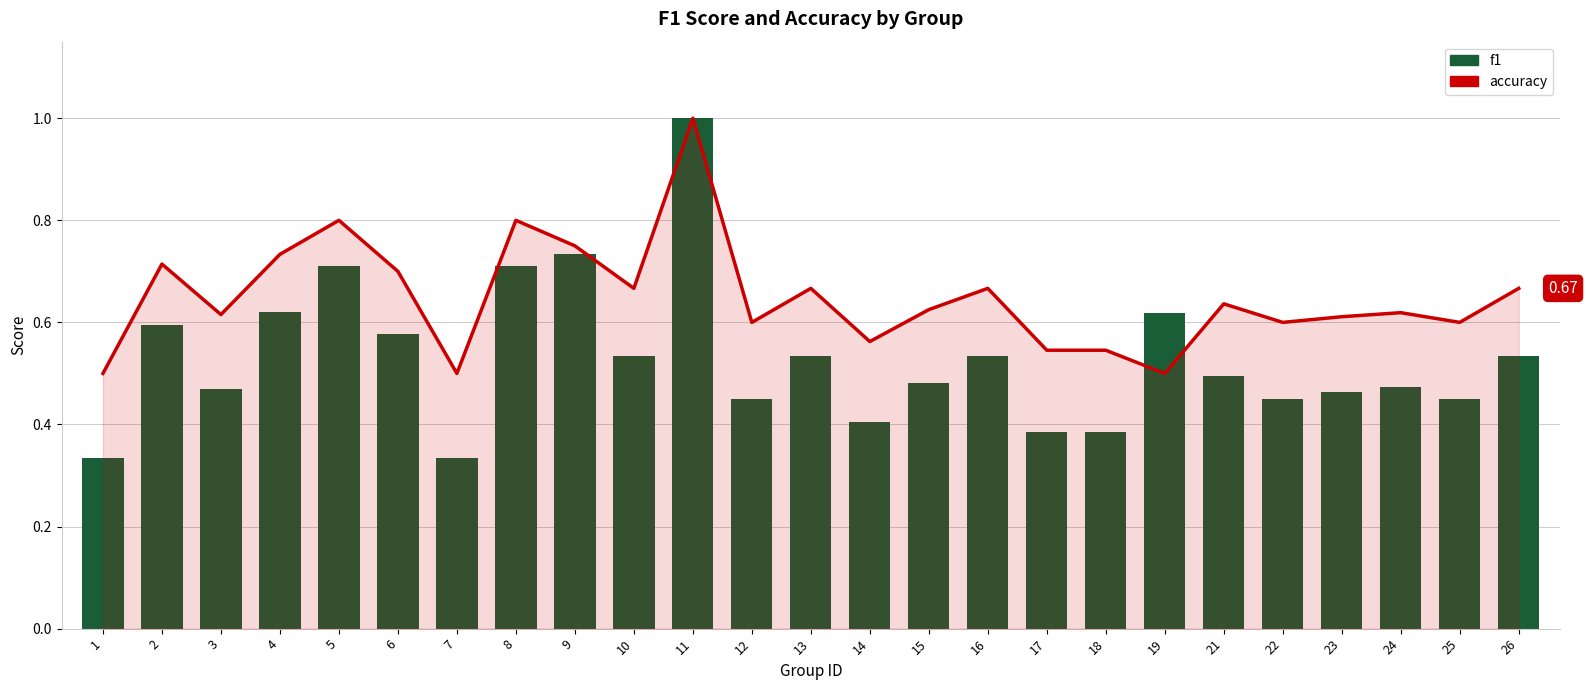

Rank the series by their maximum value, from lowest to highest.

accuracy, f1